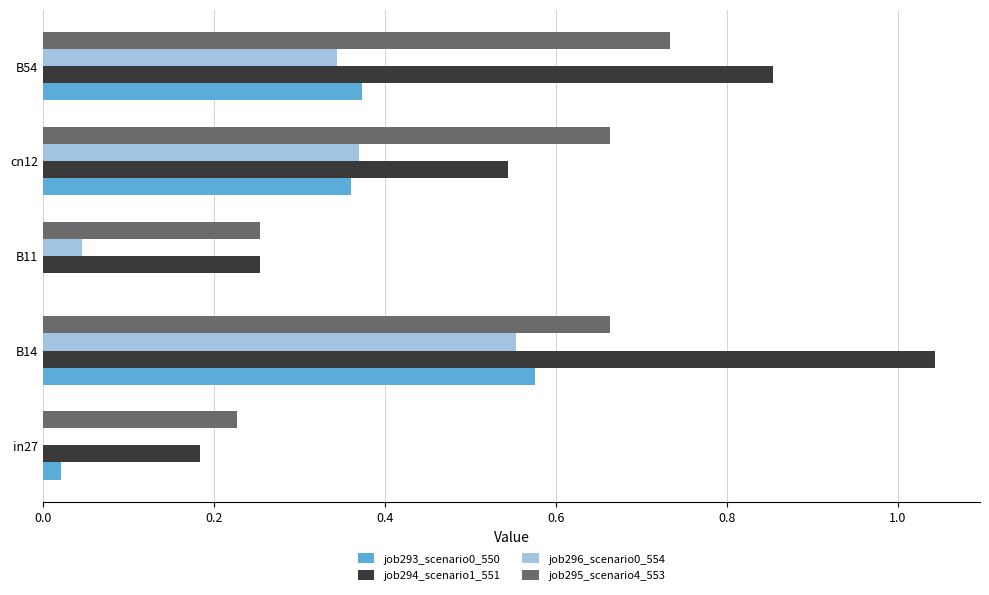

Which category has the highest value in the job293_scenario0_550 series?

B14